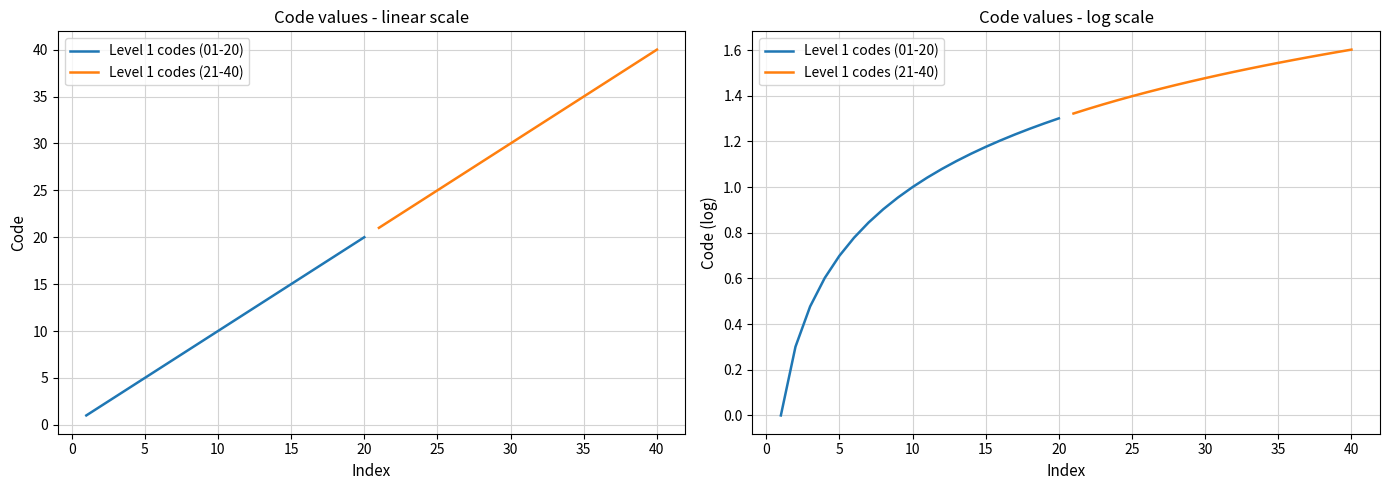

Which series has the largest range (max minus min)?

Level 1 codes (01-20)